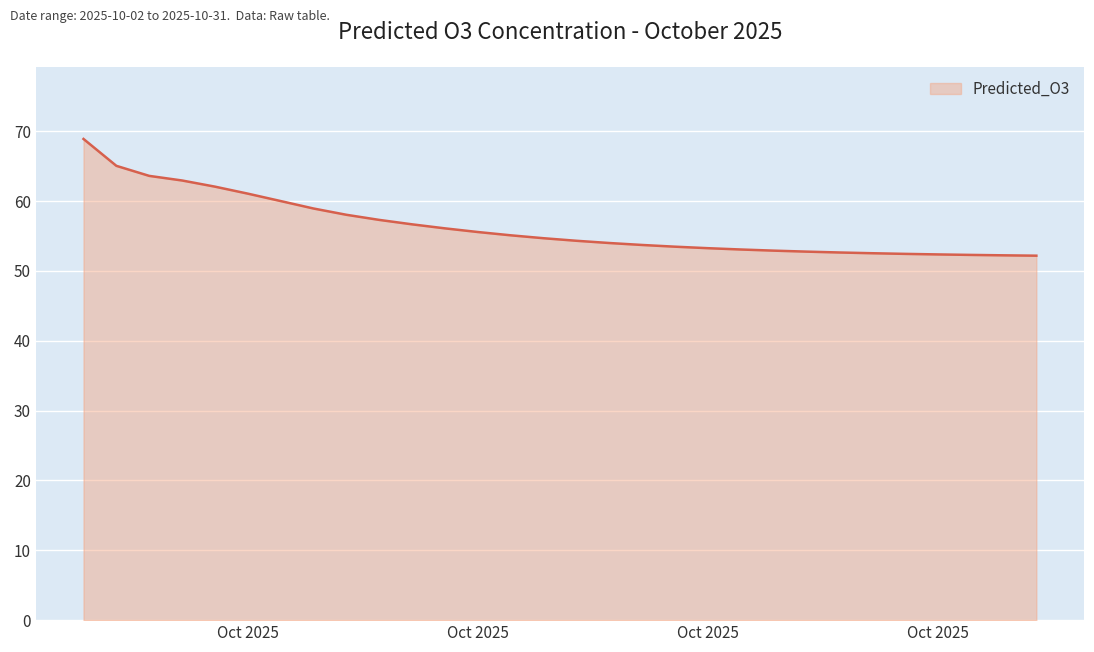

What is the smallest value displayed?

52.2